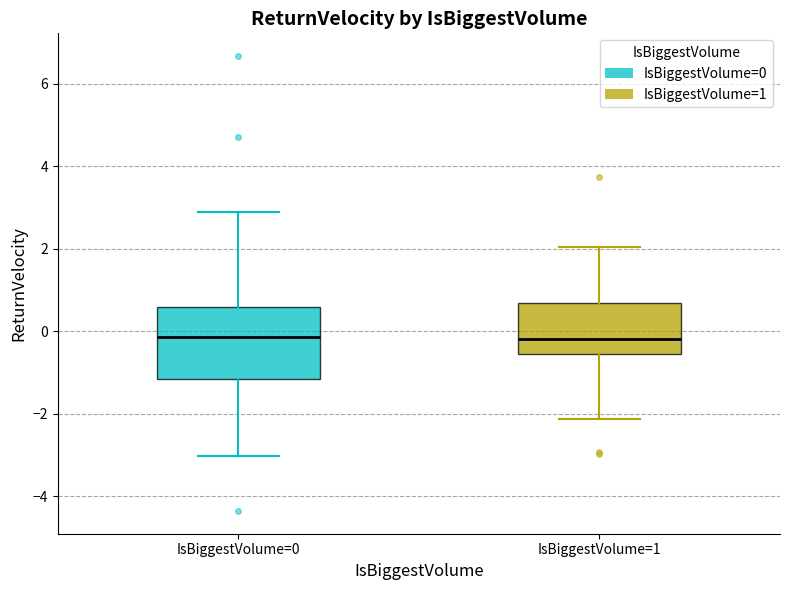

Comparing the boxes themselves (not the whiskers), which one is the tallest?

IsBiggestVolume=0